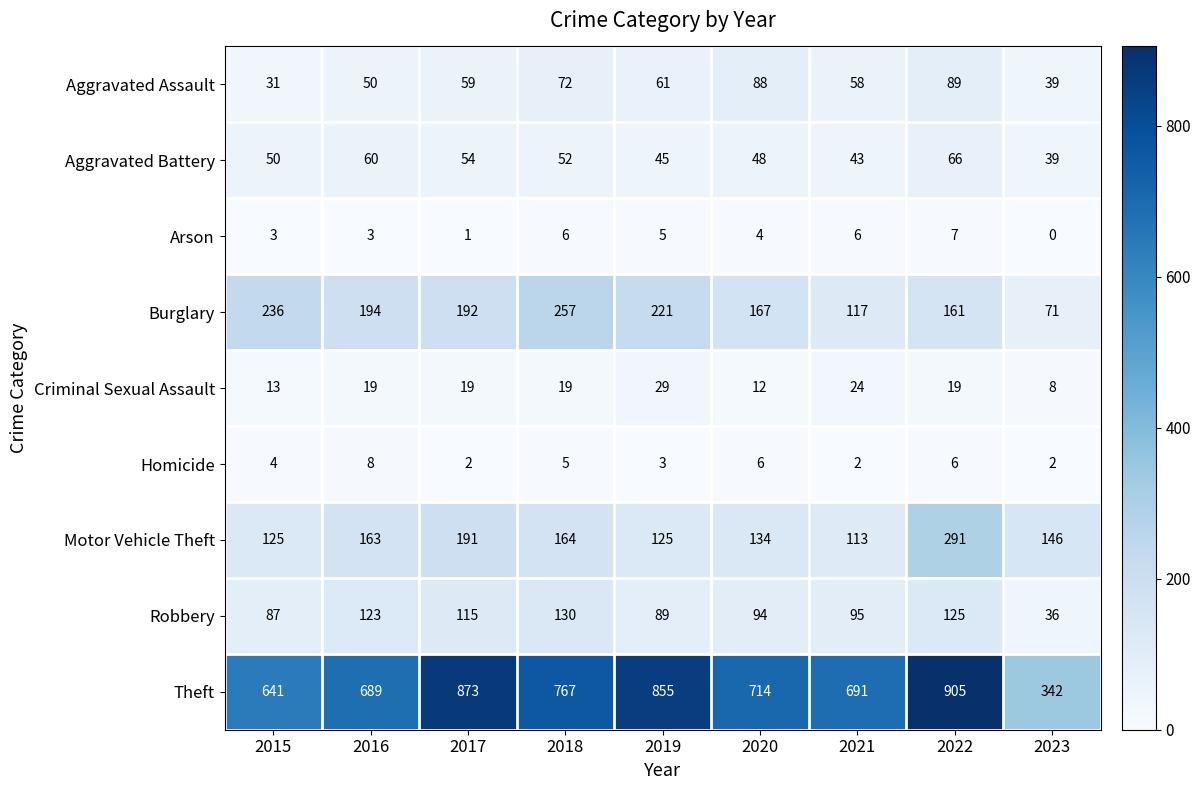

Where does the Motor Vehicle Theft series first go above 146?

2016